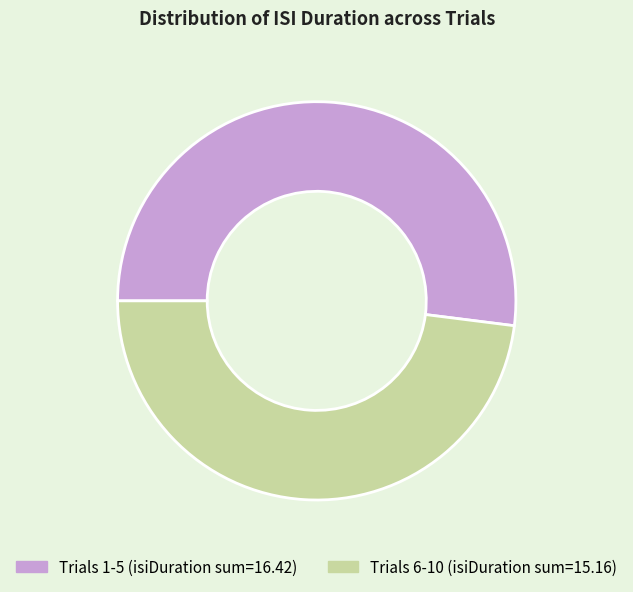

Does any single category account for the majority?

Yes